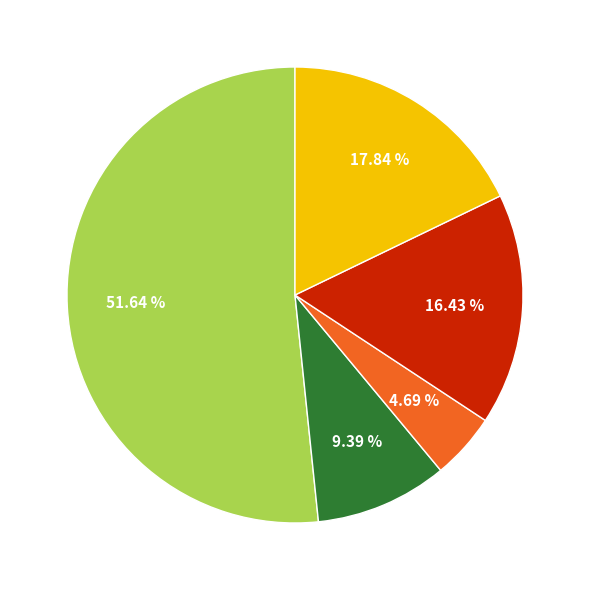

Is there a majority slice in this chart?

Yes